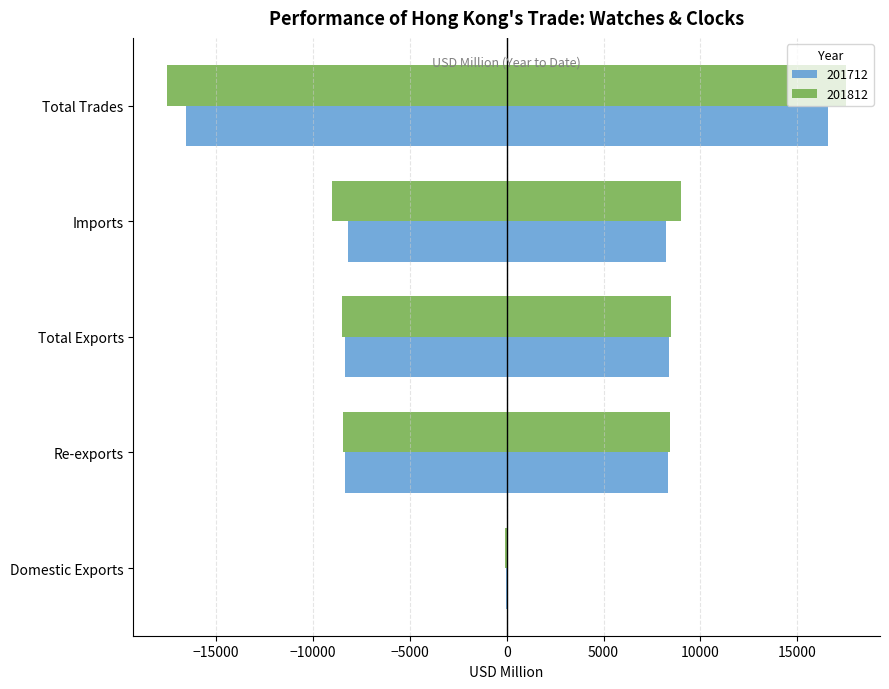

What is the sum of all 201712 values?

41484.1